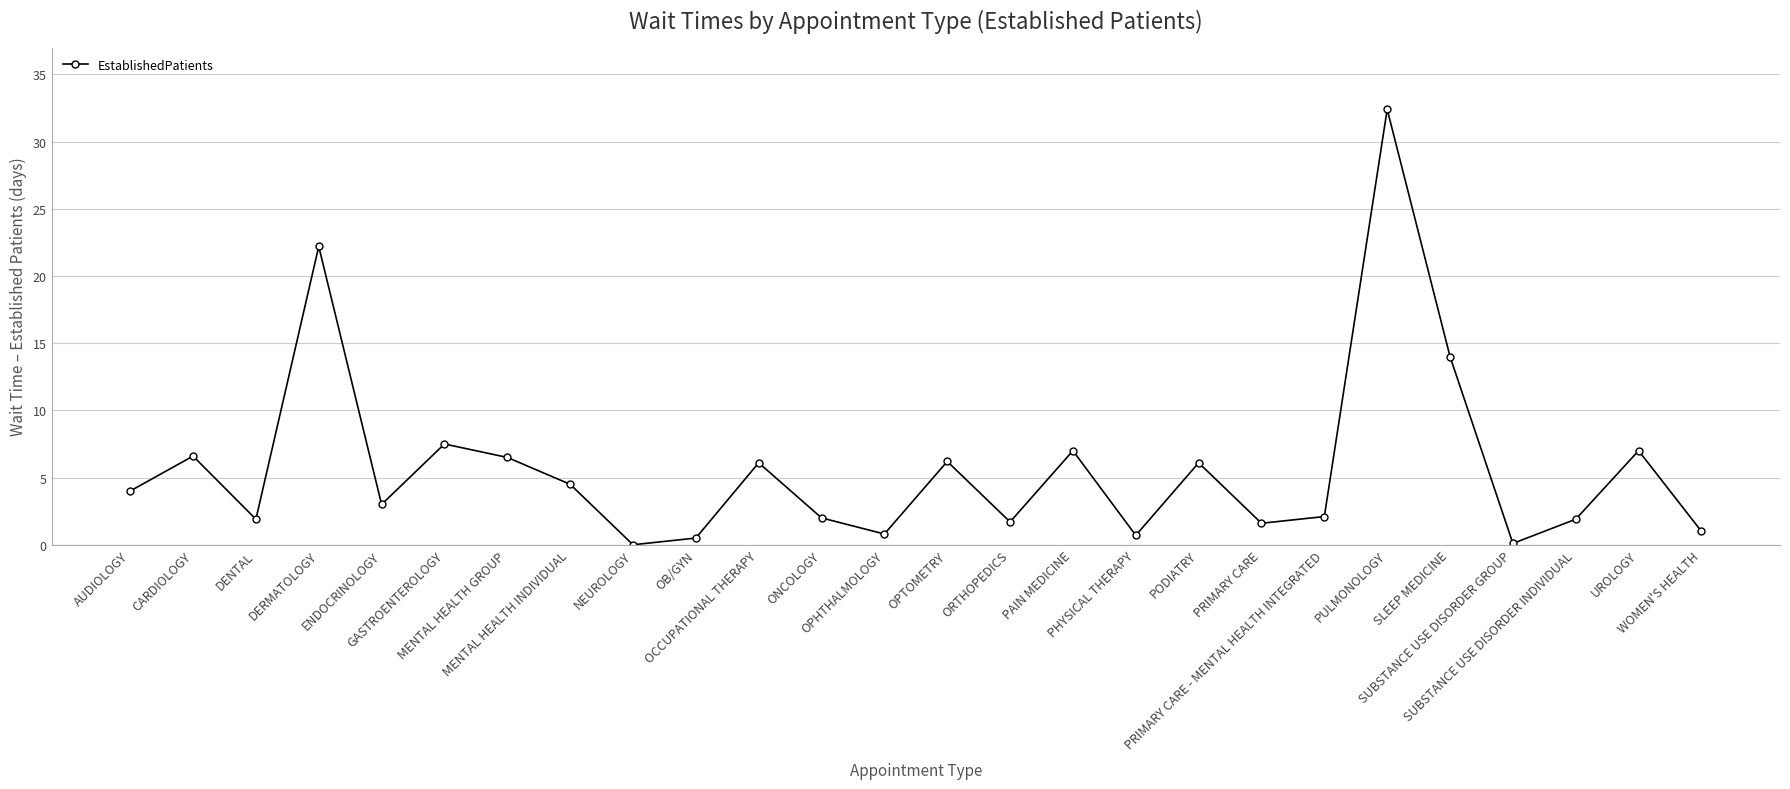

At which category does the data reach its first local peak?

CARDIOLOGY